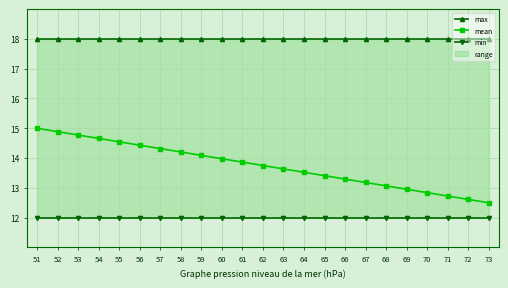

Which category has the highest value in the min series?

51